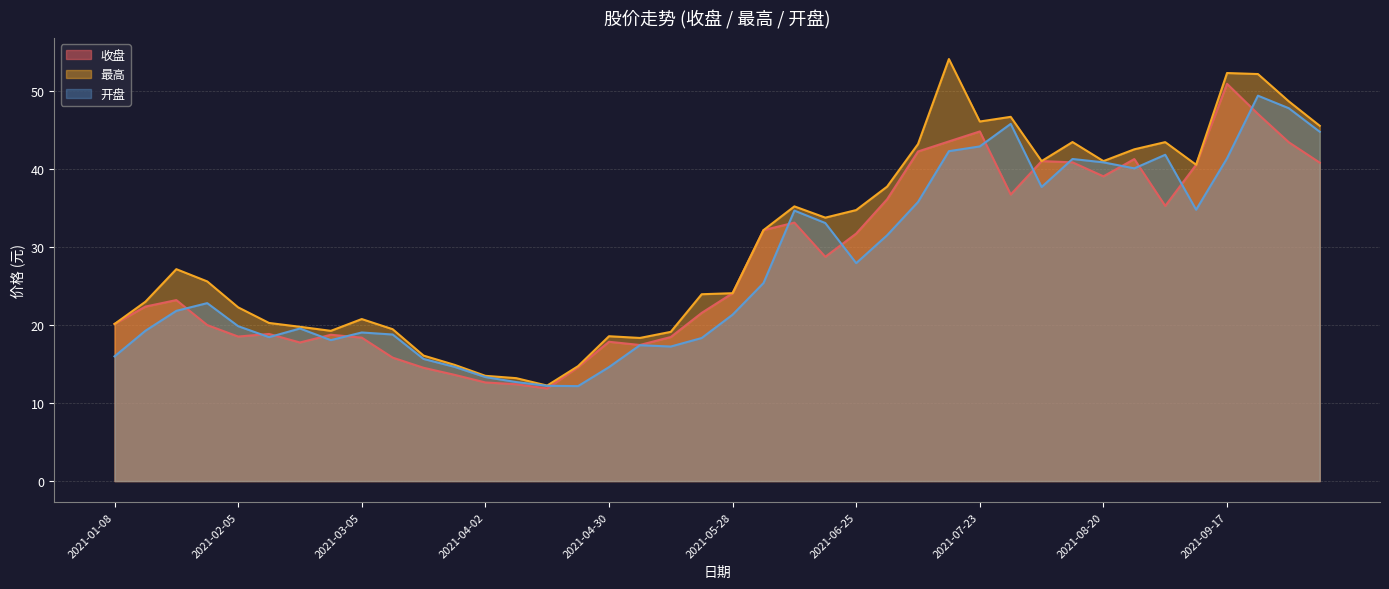

Reading left to right, extract all data points from this chart.

收盘: 2021-01-08=20.1	2021-01-15=22.4	2021-01-22=23.2	2021-01-29=20.0	2021-02-05=18.5	2021-02-10=18.8	2021-02-19=17.8	2021-02-26=18.7	2021-03-05=18.4	2021-03-12=15.8	2021-03-19=14.5	2021-03-26=13.6	2021-04-02=12.6	2021-04-09=12.4	2021-04-16=11.9	2021-04-23=14.6	2021-04-30=17.8	2021-05-07=17.4	2021-05-14=18.4	2021-05-21=21.5	2021-05-28=24.1	2021-06-04=32.1	2021-06-11=33.1	2021-06-18=28.7	2021-06-25=31.7	2021-07-02=36.1	2021-07-09=42.2	2021-07-16=43.5	2021-07-23=44.8	2021-07-30=36.7	2021-08-06=41.0	2021-08-13=40.8	2021-08-20=39.0	2021-08-27=41.2	2021-09-03=35.2	2021-09-10=40.5	2021-09-17=50.9	2021-09-24=47.0	2021-09-30=43.4	2021-10-08=40.8
最高: 2021-01-08=20.1	2021-01-15=23.0	2021-01-22=27.1	2021-01-29=25.6	2021-02-05=22.2	2021-02-10=20.2	2021-02-19=19.8	2021-02-26=19.2	2021-03-05=20.8	2021-03-12=19.4	2021-03-19=16.1	2021-03-26=14.9	2021-04-02=13.5	2021-04-09=13.2	2021-04-16=12.2	2021-04-23=14.7	2021-04-30=18.6	2021-05-07=18.3	2021-05-14=19.1	2021-05-21=23.9	2021-05-28=24.1	2021-06-04=32.1	2021-06-11=35.2	2021-06-18=33.7	2021-06-25=34.7	2021-07-02=37.7	2021-07-09=43.2	2021-07-16=54.0	2021-07-23=46.0	2021-07-30=46.6	2021-08-06=41.0	2021-08-13=43.4	2021-08-20=41.0	2021-08-27=42.5	2021-09-03=43.4	2021-09-10=40.5	2021-09-17=52.3	2021-09-24=52.1	2021-09-30=48.6	2021-10-08=45.5
开盘: 2021-01-08=16.0	2021-01-15=19.2	2021-01-22=21.8	2021-01-29=22.8	2021-02-05=19.8	2021-02-10=18.4	2021-02-19=19.5	2021-02-26=18.1	2021-03-05=19.0	2021-03-12=18.8	2021-03-19=15.6	2021-03-26=14.6	2021-04-02=13.3	2021-04-09=12.7	2021-04-16=12.2	2021-04-23=12.2	2021-04-30=14.6	2021-05-07=17.4	2021-05-14=17.2	2021-05-21=18.3	2021-05-28=21.3	2021-06-04=25.4	2021-06-11=34.6	2021-06-18=33.0	2021-06-25=27.9	2021-07-02=31.5	2021-07-09=35.7	2021-07-16=42.2	2021-07-23=42.9	2021-07-30=45.8	2021-08-06=37.7	2021-08-13=41.2	2021-08-20=40.8	2021-08-27=40.0	2021-09-03=41.8	2021-09-10=34.8	2021-09-17=41.3	2021-09-24=49.4	2021-09-30=47.8	2021-10-08=44.7